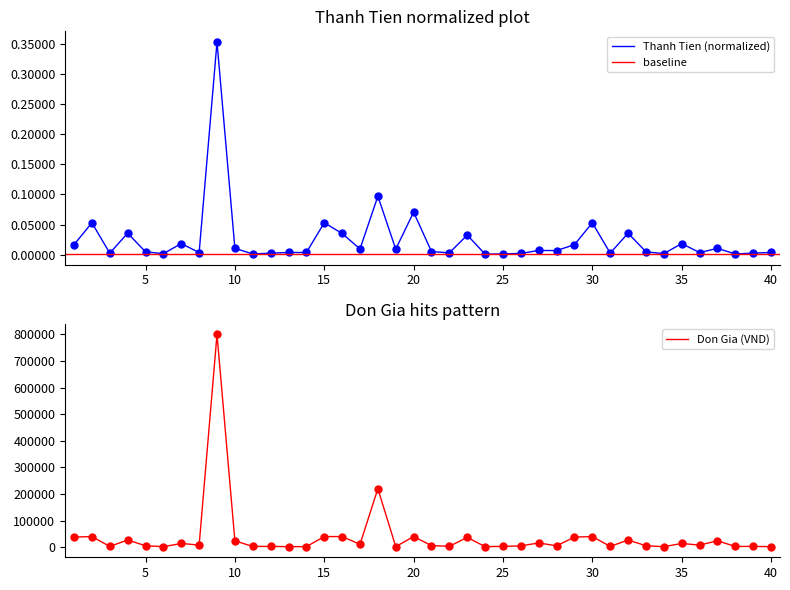

Is this an area chart (filled region under the line)?

No